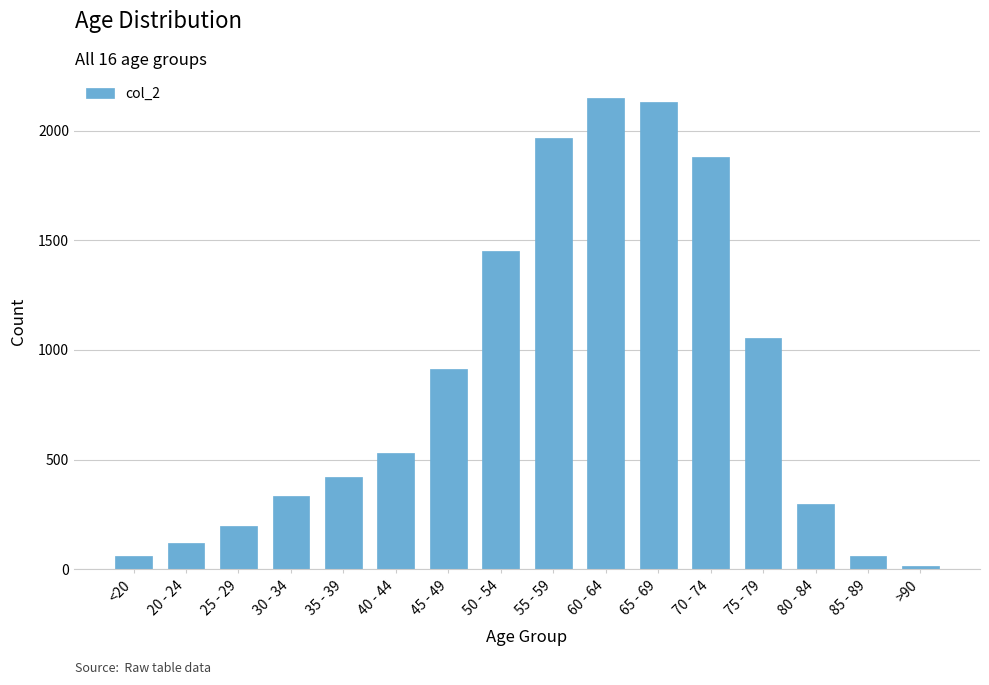

True or false: the data shows 333 at 30 - 34.

True